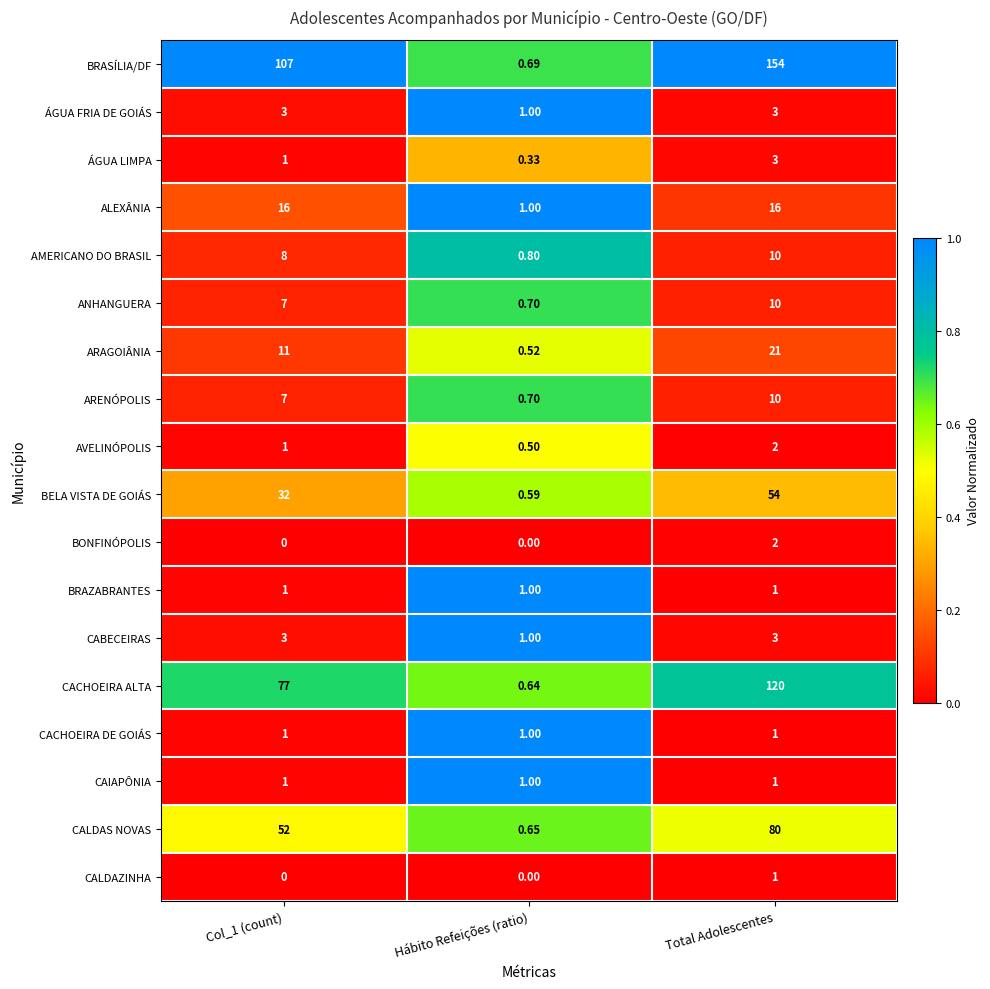

At which label does ARAGOIÂNIA reach its peak?

Total Adolescentes